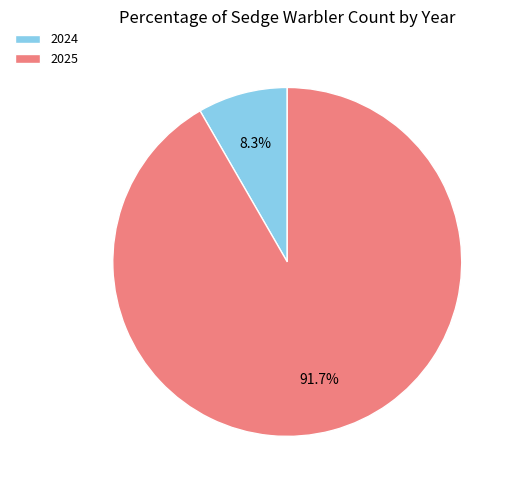

Is it true that 2024 is 1% of the pie?

False